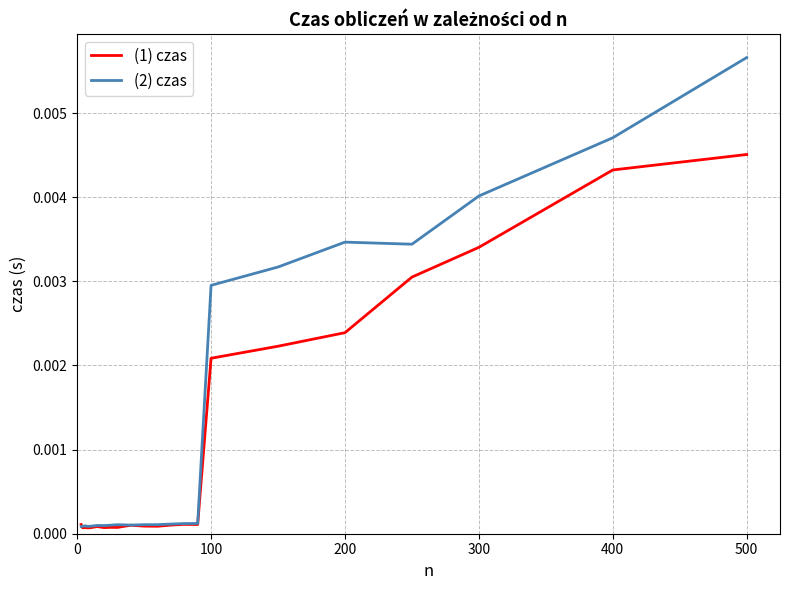

Which series has the widest spread of values?

(2) czas